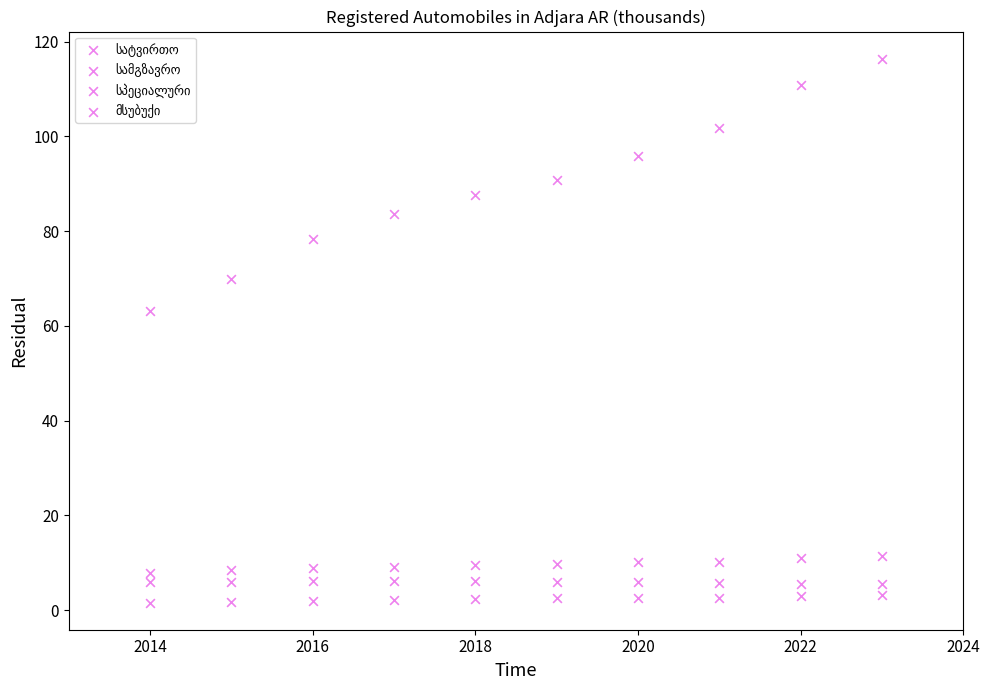

Count the number of points in this scatter plot.

40